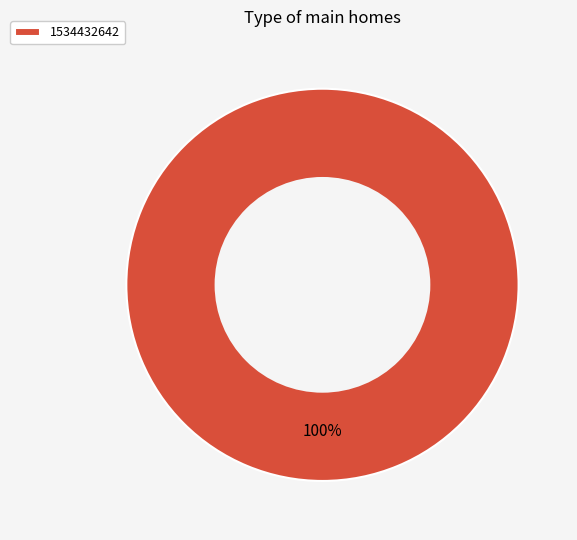

Is it true that 1534432642 is 93% of the pie?

False